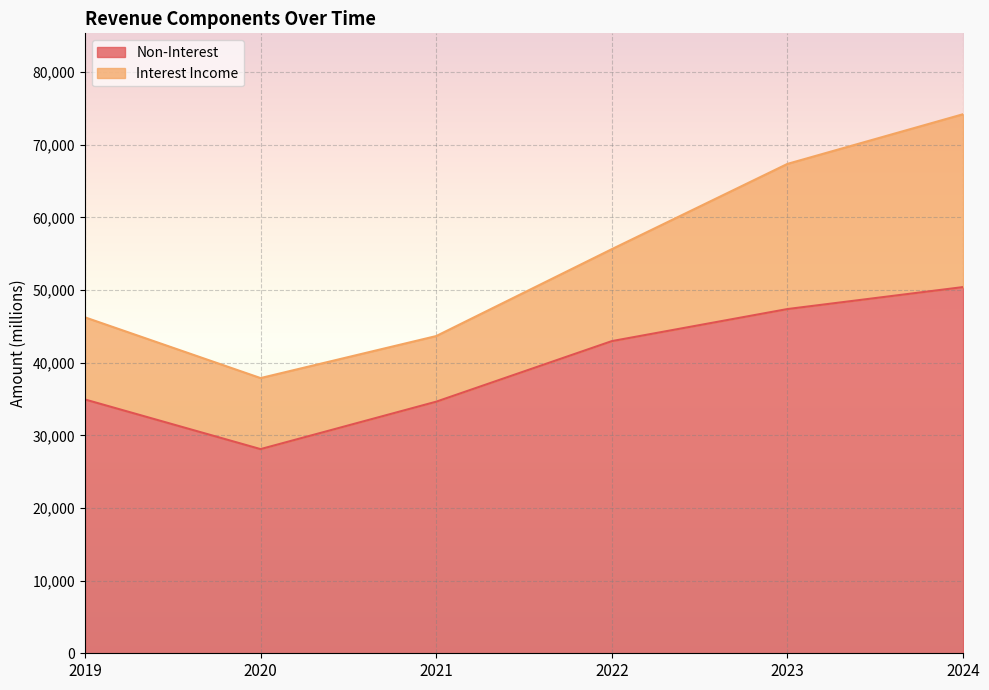

How many values are below 42967?

3